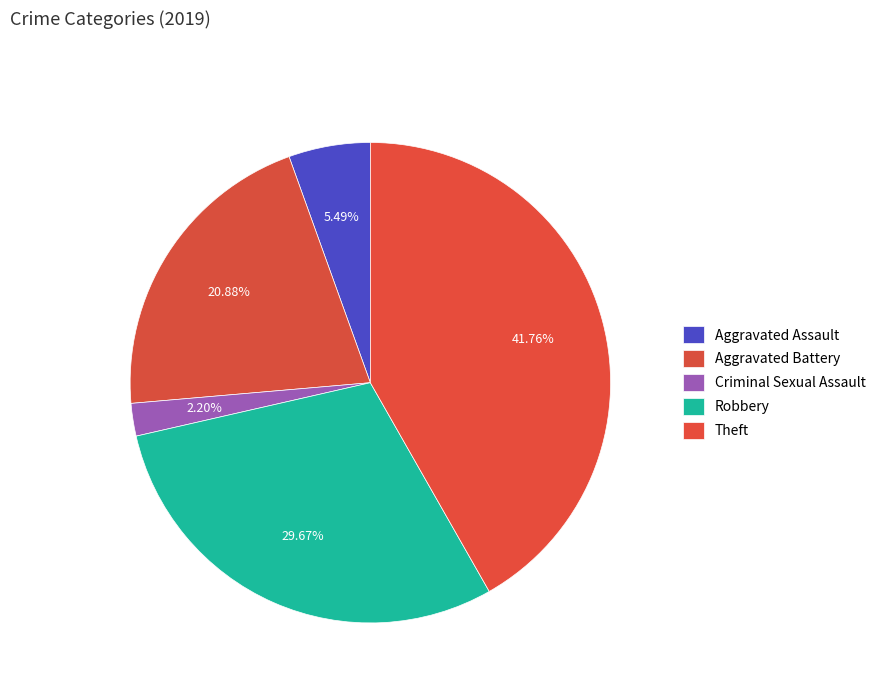

Count the number of slices in the pie.

5